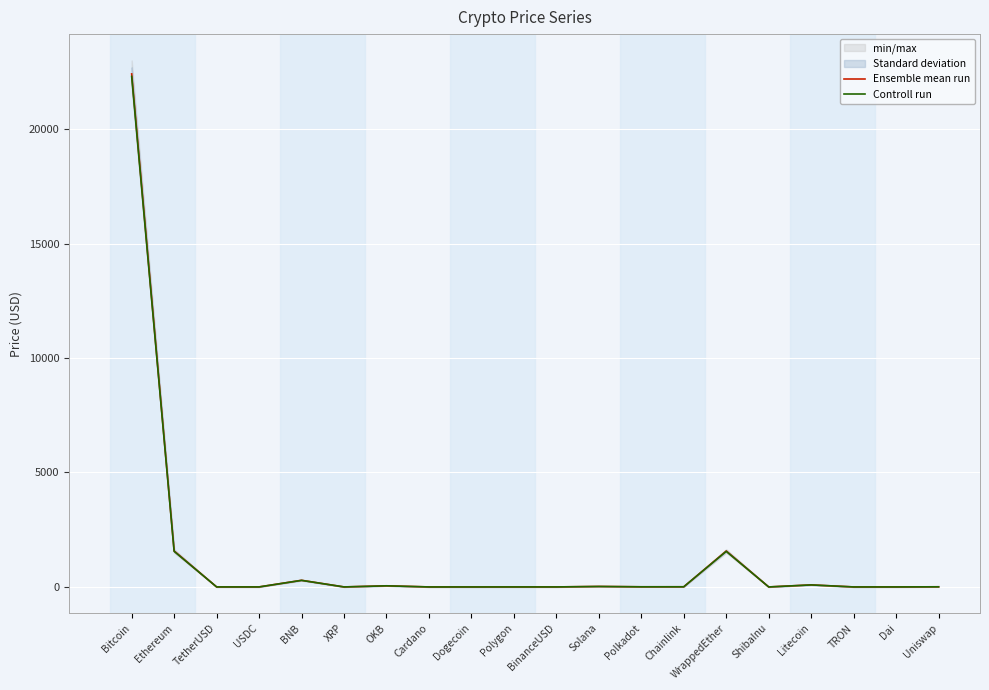

What is the sum of the Controll run values at Bitcoin and Ethereum?

23855.0